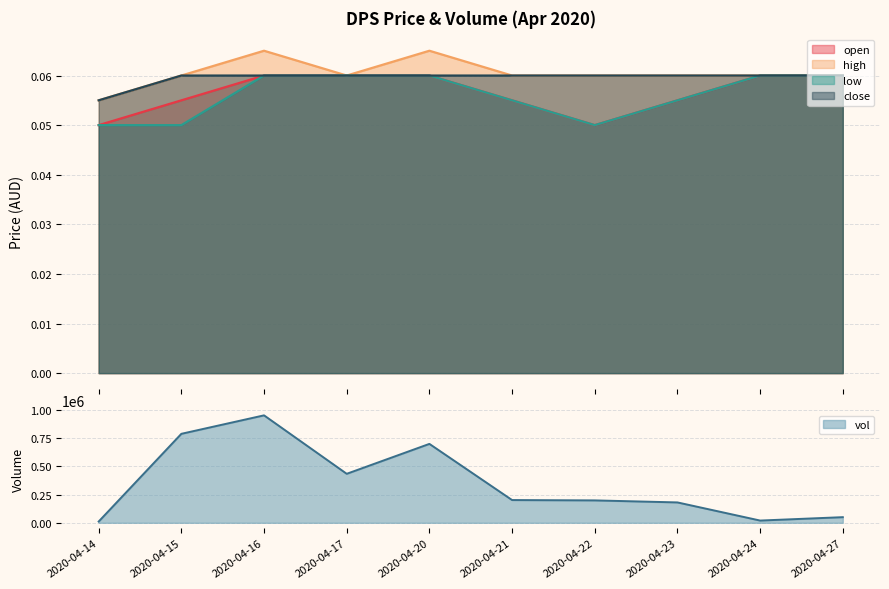

What is the total value across all series at 2020-04-17?

0.2